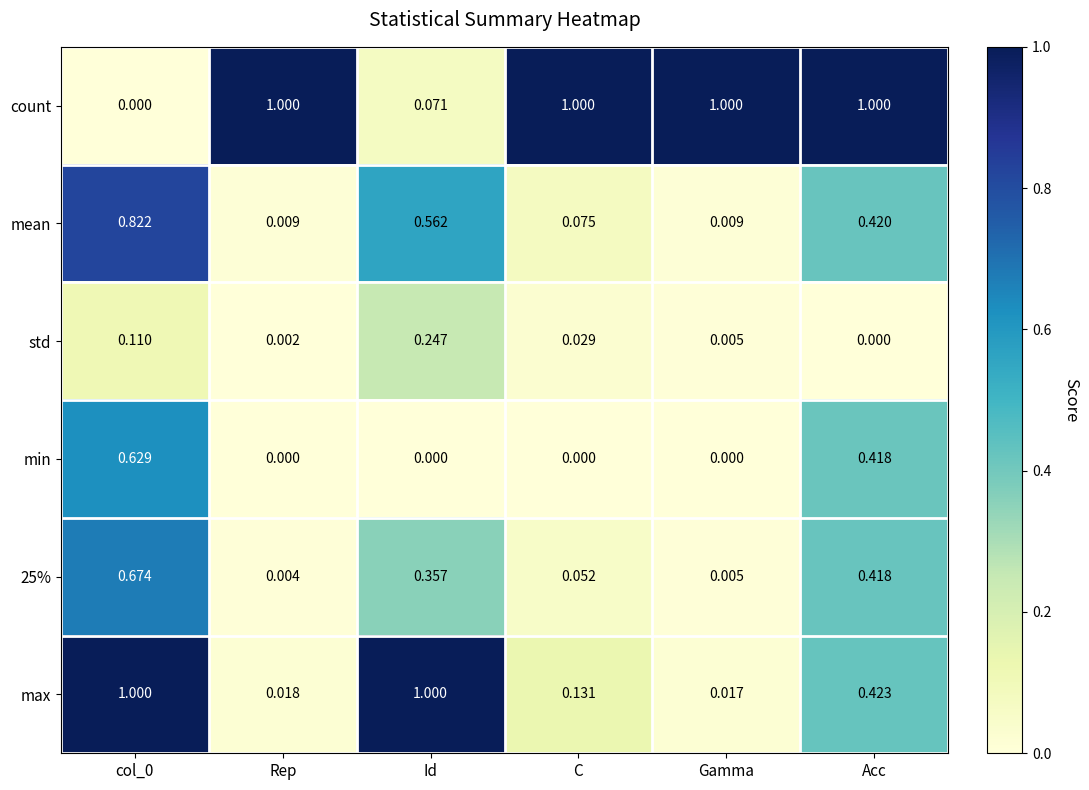

Is the value of 25% at Id greater than the value of count at col_0?

Yes